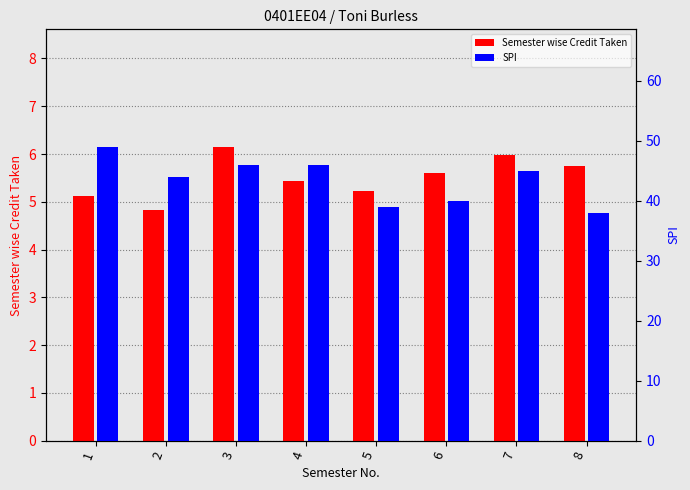

Is the value of Semester wise Credit Taken at 5 greater than the value of SPI at 5?

No